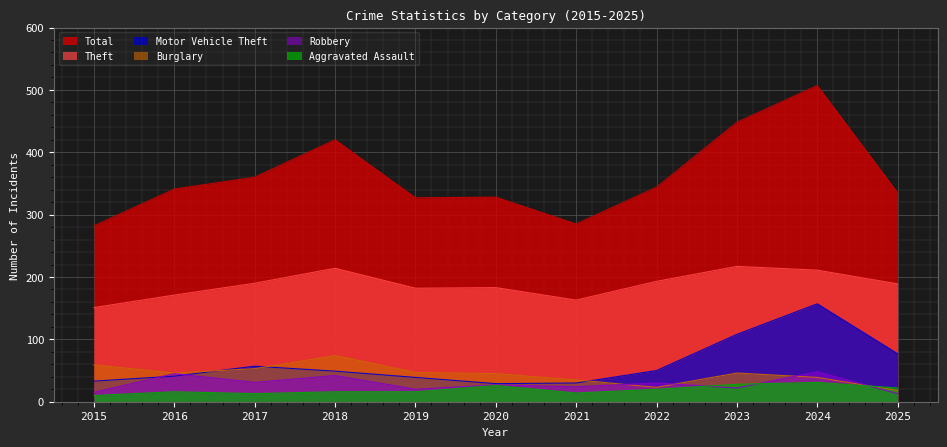

True or false: Theft has a value of 189 at 2025.

True